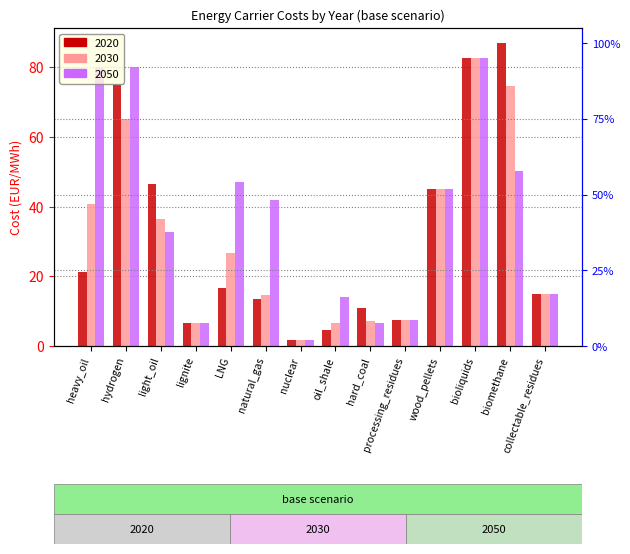

Which category has the lowest value across all series?

nuclear